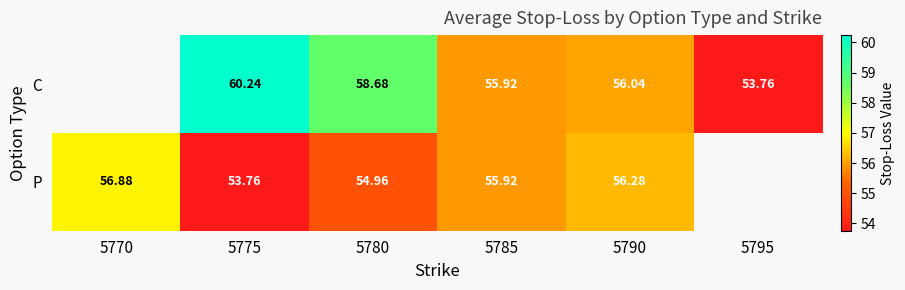

Which series changed the most between 5780 and 5790?

C